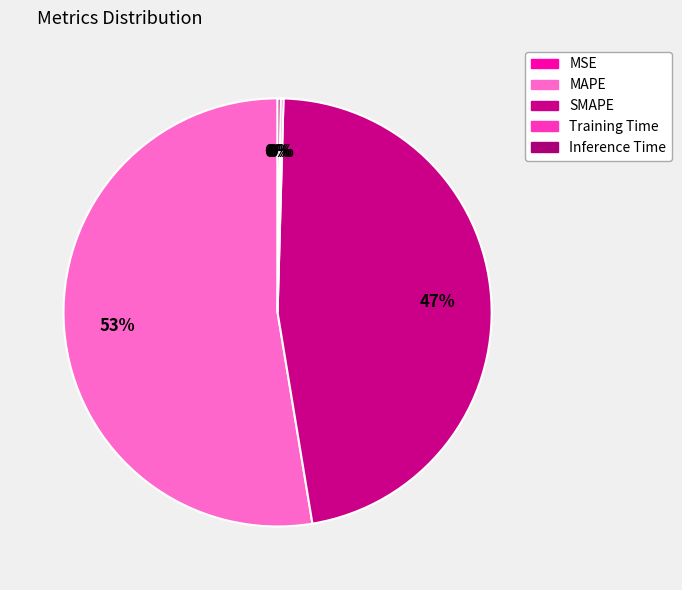

Which category accounts for the majority?

MAPE